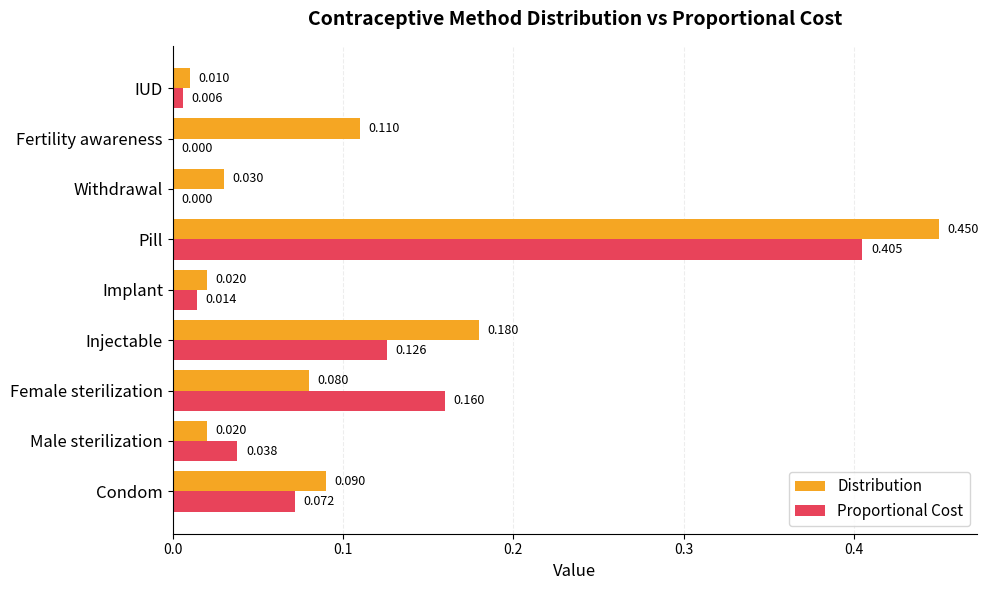

Which category has the highest value across all series?

Pill